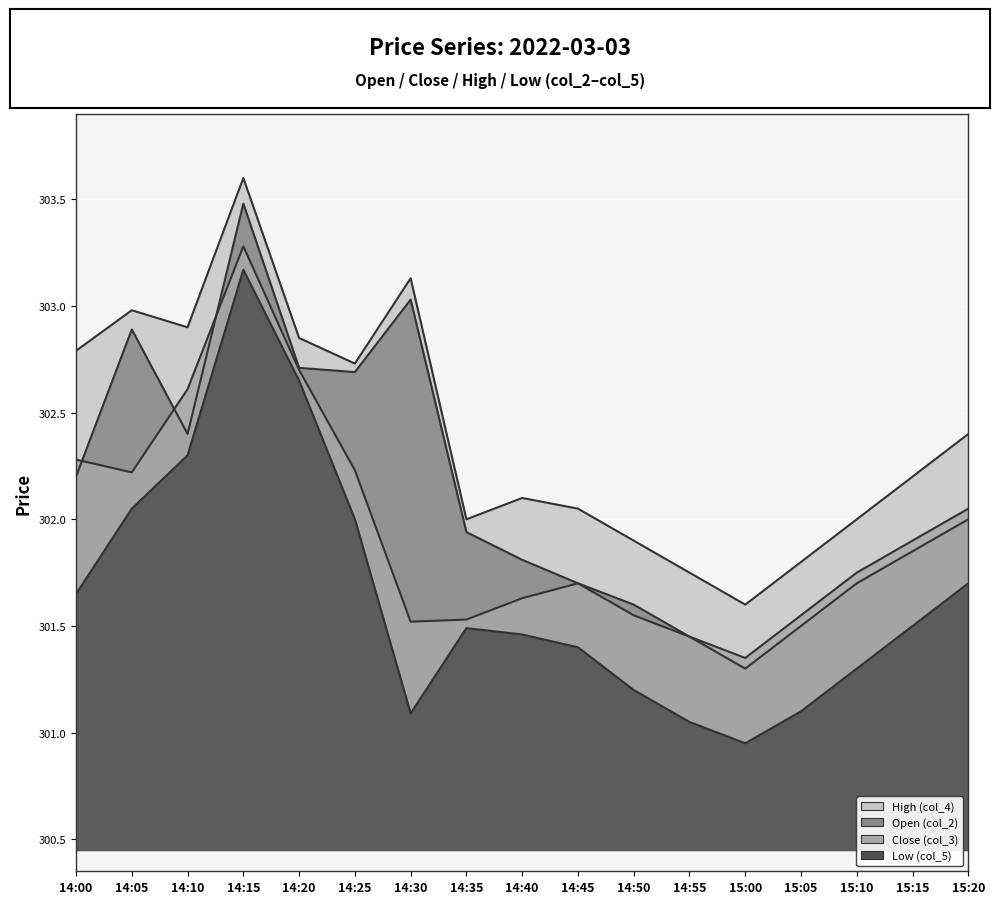

Reading left to right, transcribe all the data shown in this chart.

High (col_4): 302.8	303.0	302.9	303.6	302.9	302.7	303.1	302.0	302.1	302.1	301.9	301.8	301.6	301.8	302.0	302.2	302.4
Close (col_3): 302.3	302.2	302.6	303.3	302.7	302.2	301.5	301.5	301.6	301.7	301.6	301.4	301.4	301.6	301.8	301.9	302.1
Open (col_2): 302.2	302.9	302.4	303.5	302.7	302.7	303.0	301.9	301.8	301.7	301.6	301.4	301.3	301.5	301.7	301.9	302.0
Low (col_5): 301.6	302.1	302.3	303.2	302.6	302.0	301.1	301.5	301.5	301.4	301.2	301.1	300.9	301.1	301.3	301.5	301.7